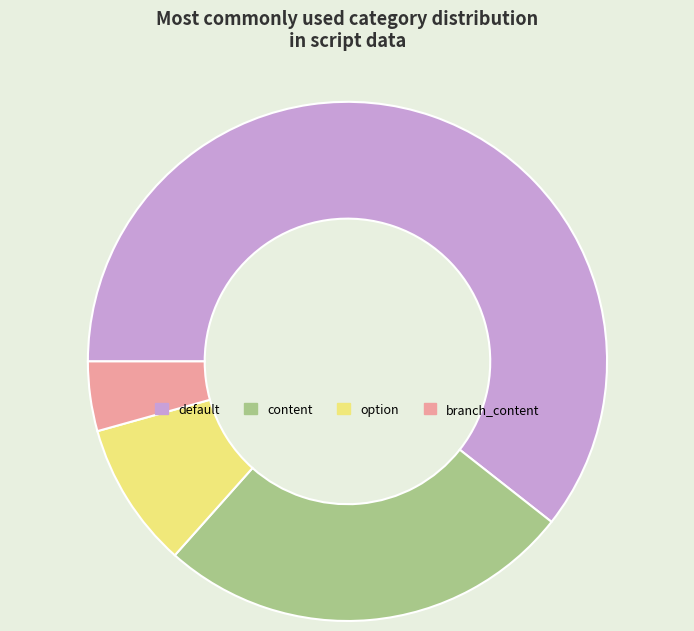

True or false: content accounts for 11% of the total.

False